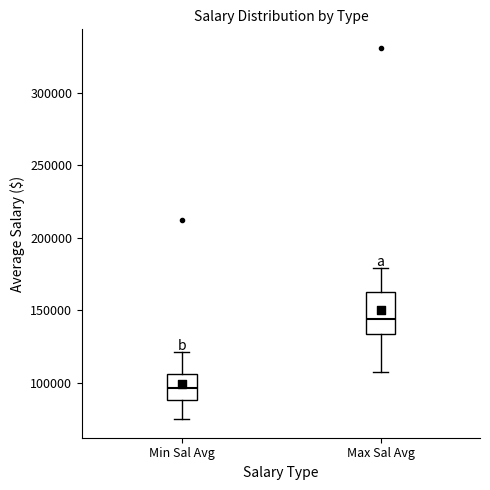

Reading left to right, read every box against the y-axis: the position of its median line, the range the box covers, and the ends of its whiskers. The values are not printed on the chart, so give them approximately, as read against the axis.

Min Sal Avg: median 95000, box 90000 to 105000, whiskers 75000 to 120000
Max Sal Avg: median 145000, box 135000 to 160000, whiskers 110000 to 180000